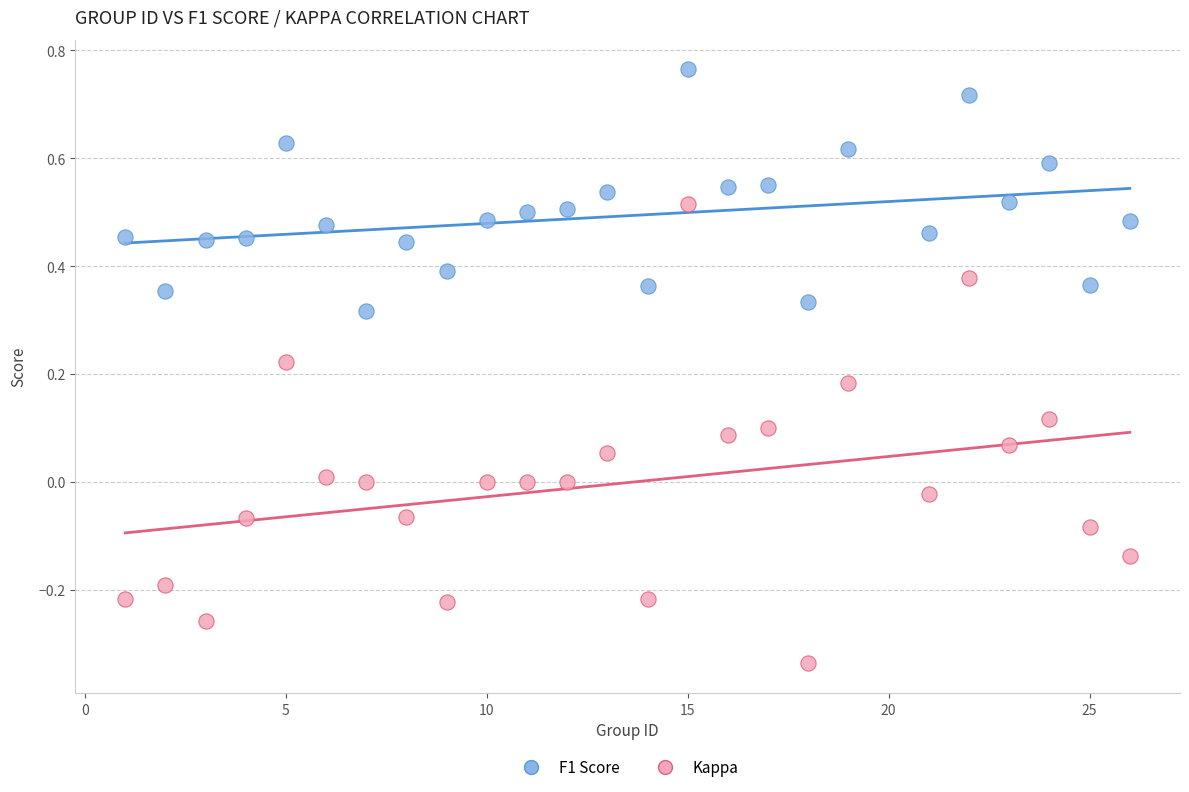

Which series has the largest Y range (max minus min)?

Kappa